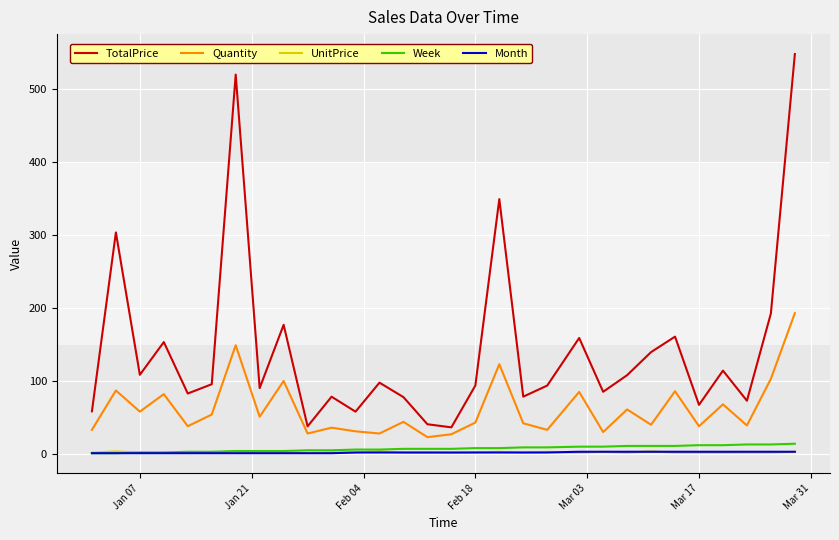

Which series has the largest total across all categories?

TotalPrice